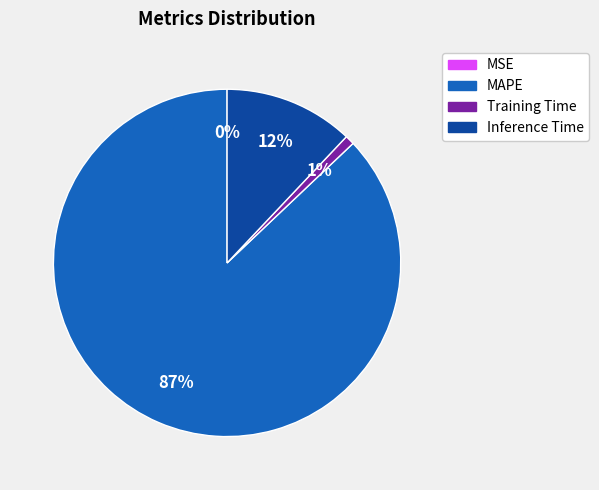

To the nearest percent, what is the average slice percentage?

25%